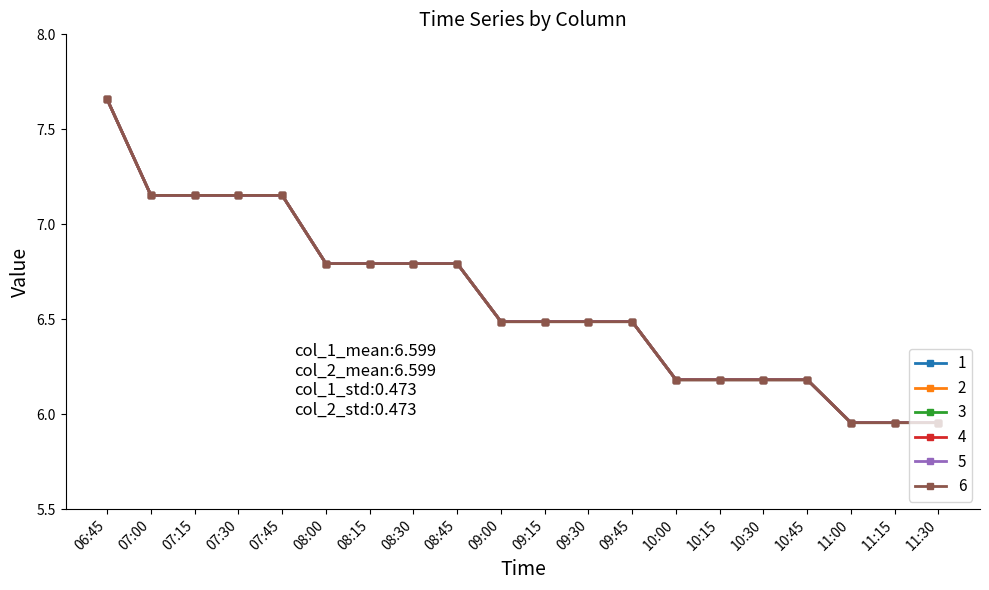

Is this an area chart (filled region under the line)?

No